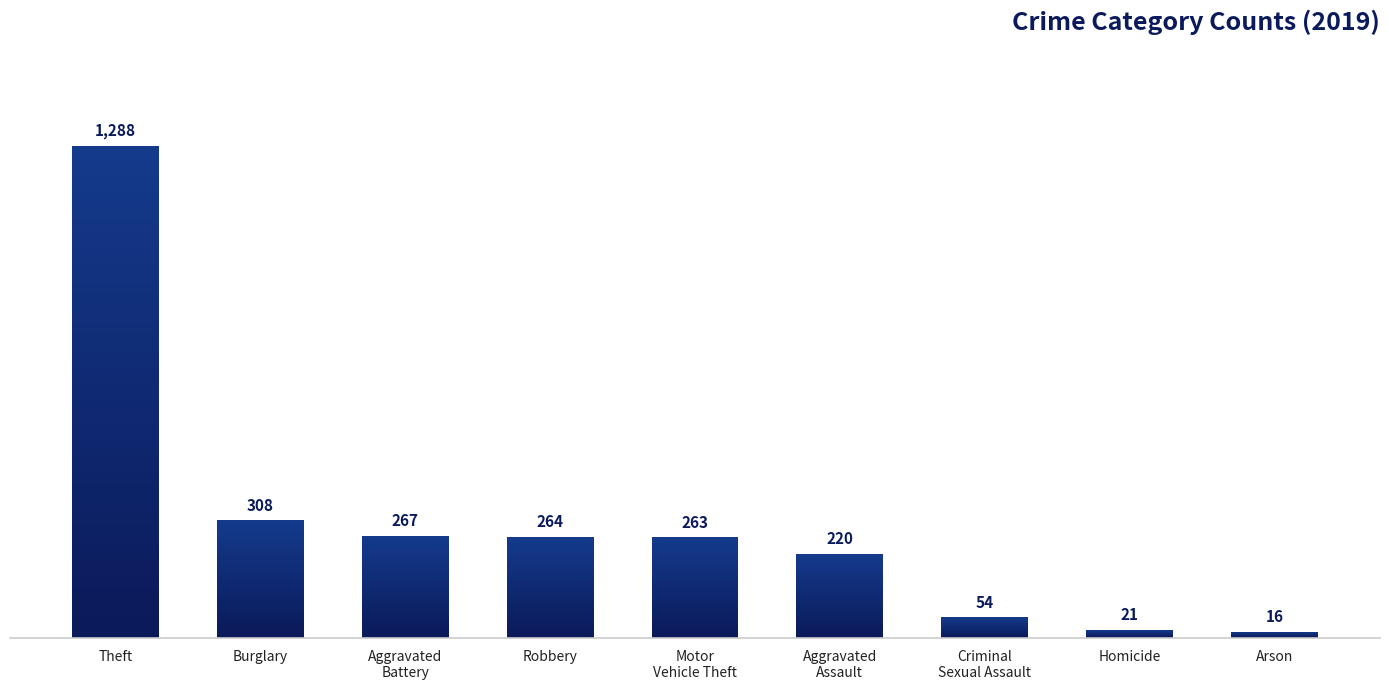

Is it true that the value at Criminal Sexual Assault is 54?

True